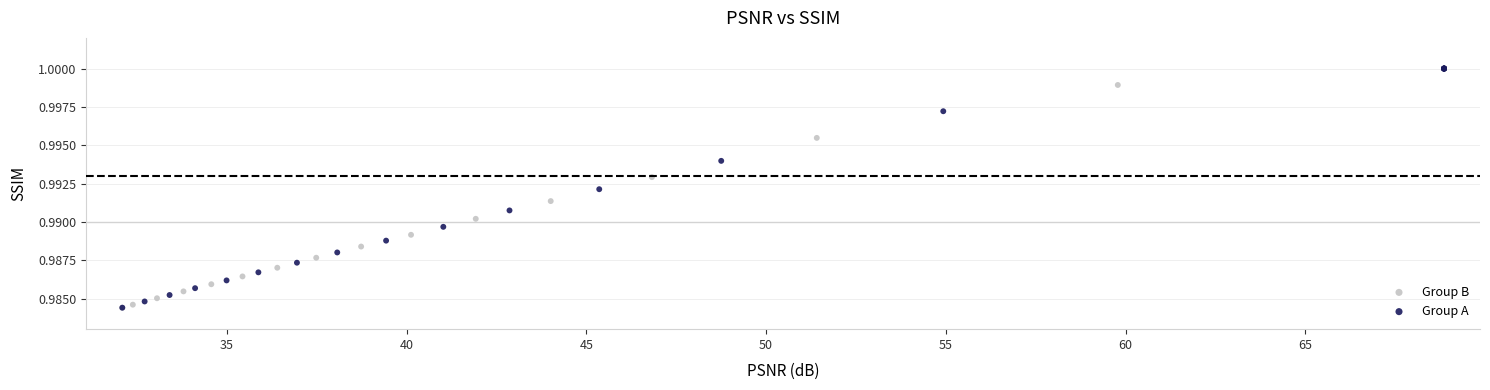

What are all the series names shown in the legend?

Group B, Group A